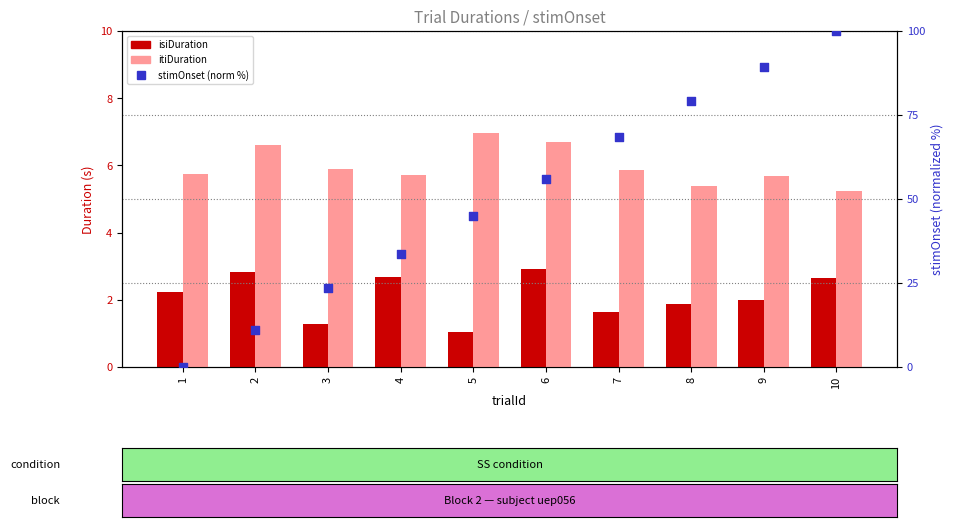

Which series contains the highest Y value?

stimOnset (norm %)